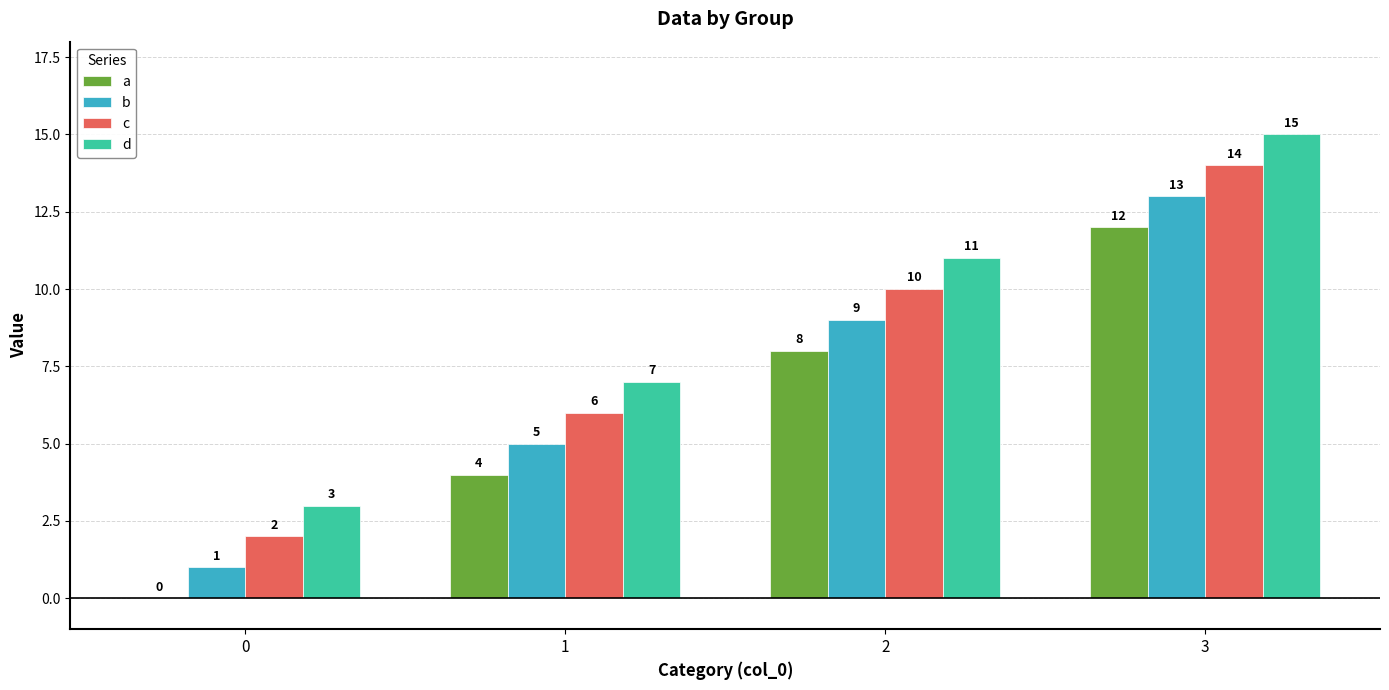

What is the difference between the b values at 2 and 1?

4